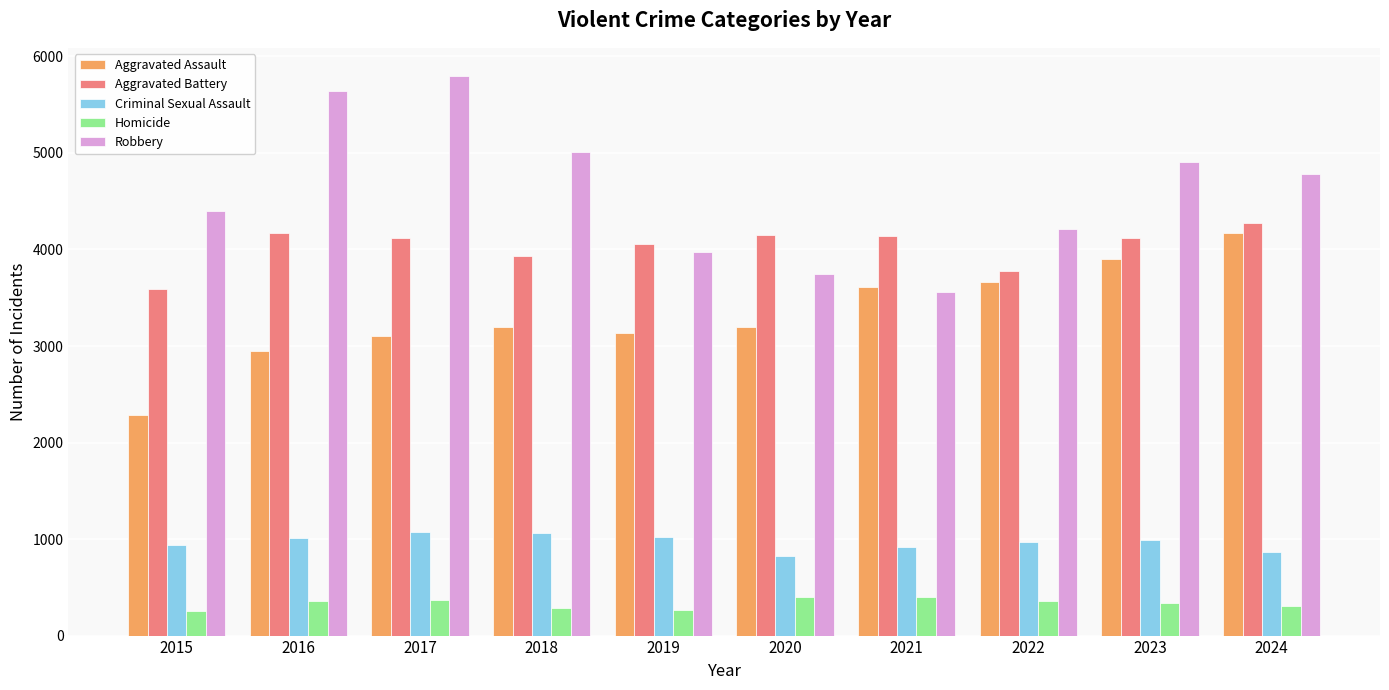

What is the sum of all Aggravated Assault values?

33217